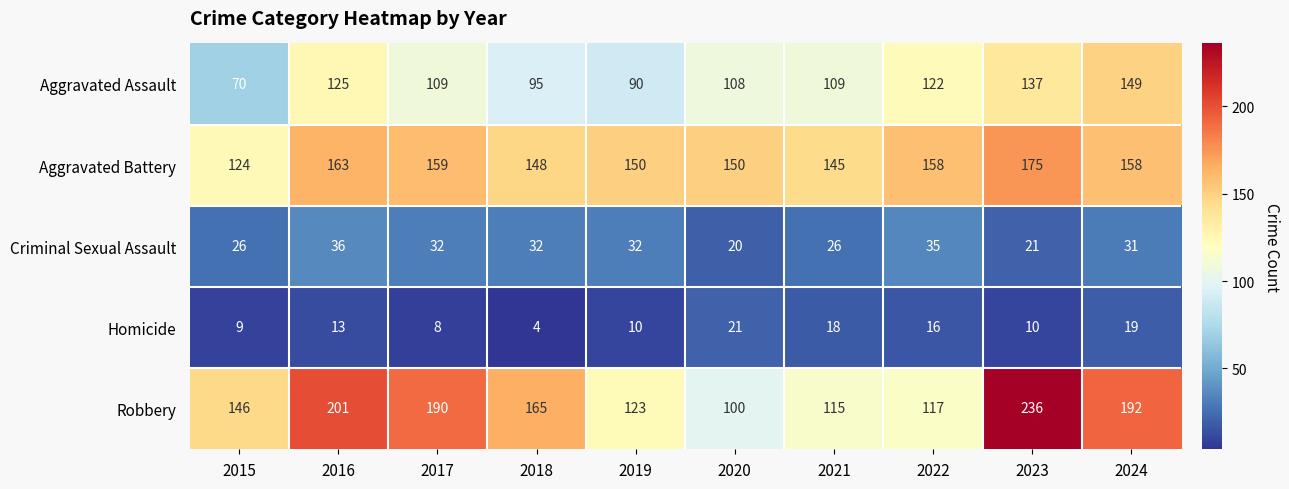

Where is Aggravated Battery nearest to the value 149?

2018